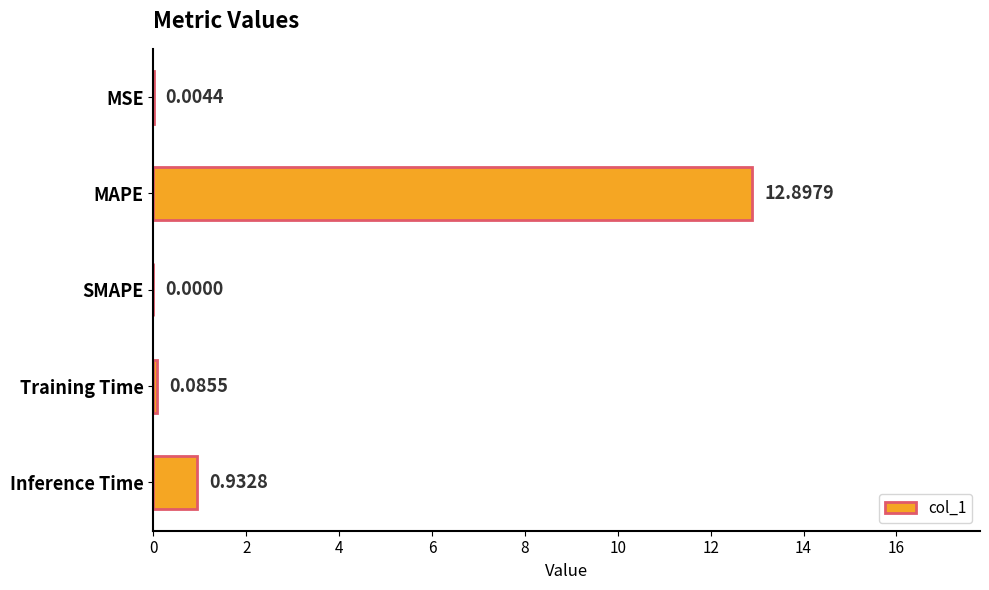

What is the maximum value shown in the chart?

12.9